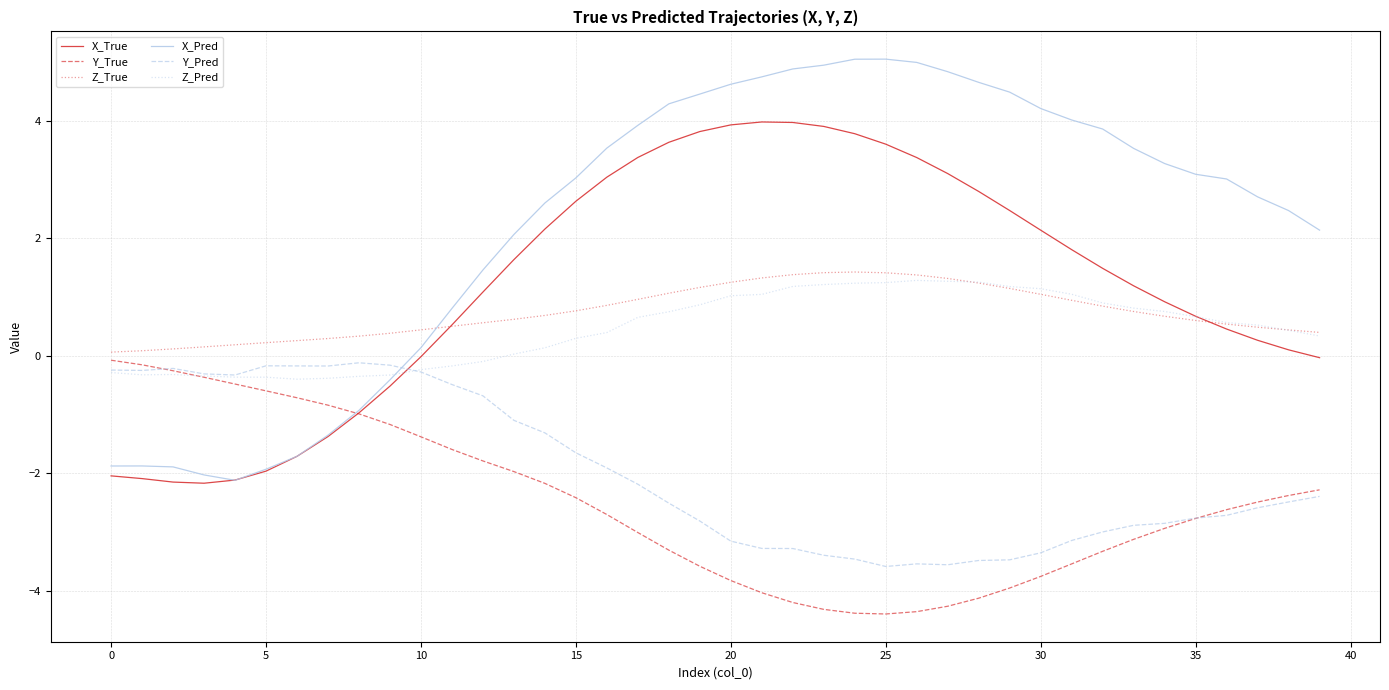

True or false: X_Pred and Z_True intersect in this chart.

True